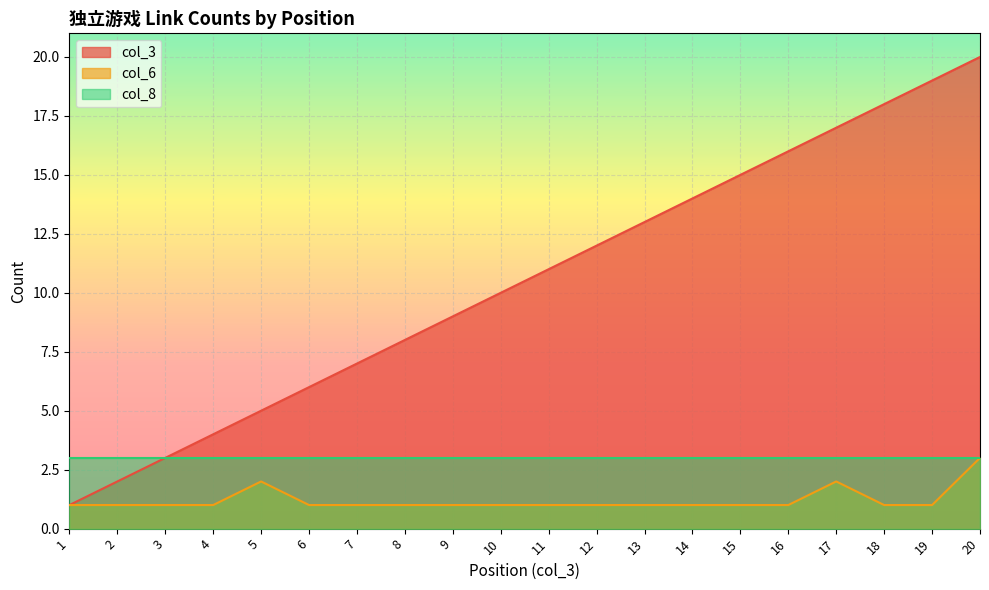

Which series has the largest total across all categories?

col_3